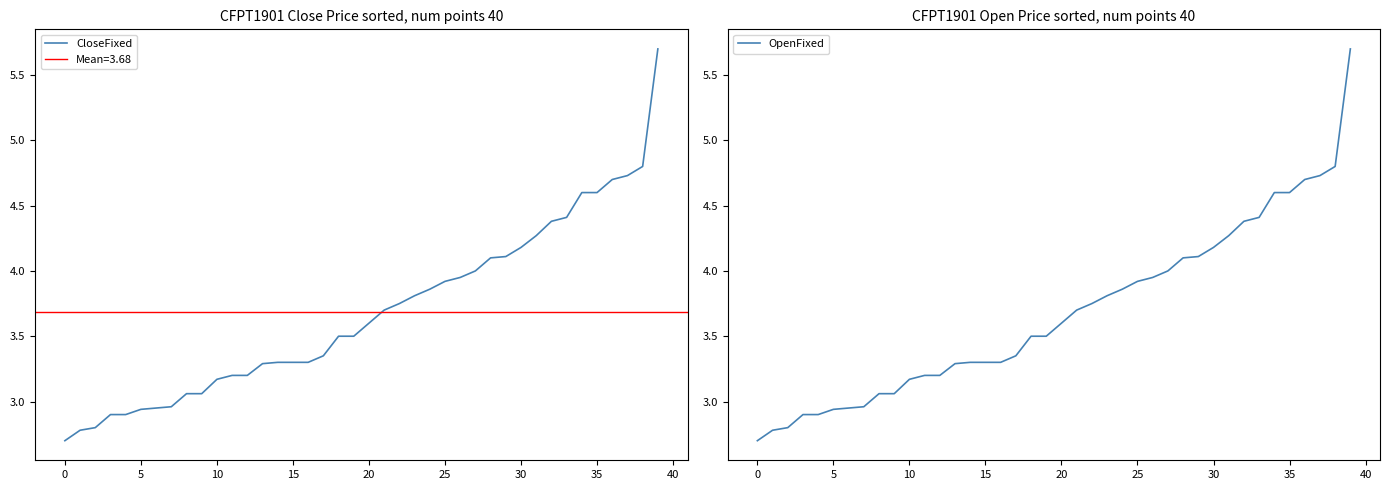

Is it true that CloseFixed equals 6.8 at 32?

False